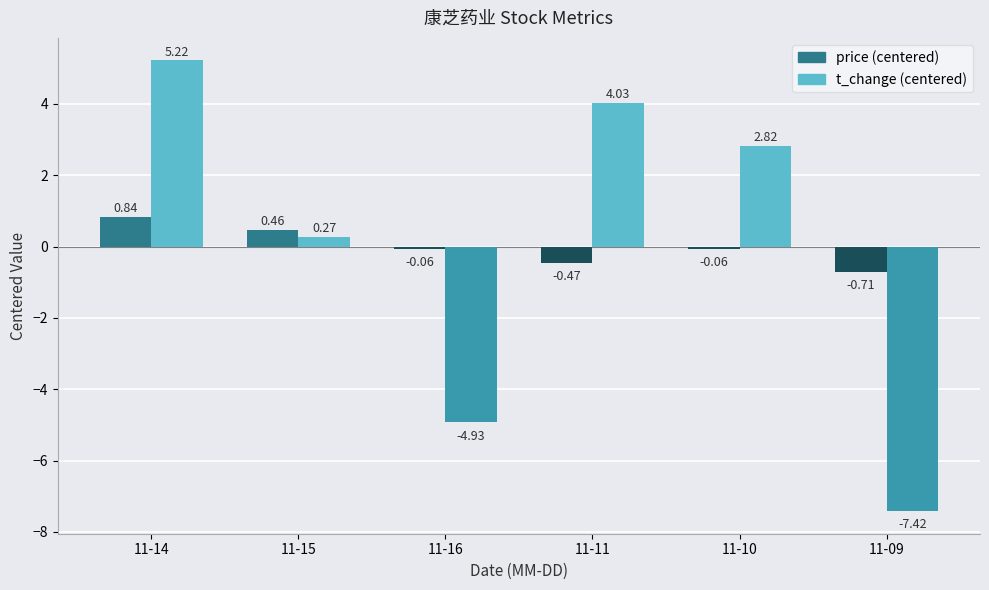

What is the difference between the second highest and second lowest values in the t_change (centered) series?

9.0